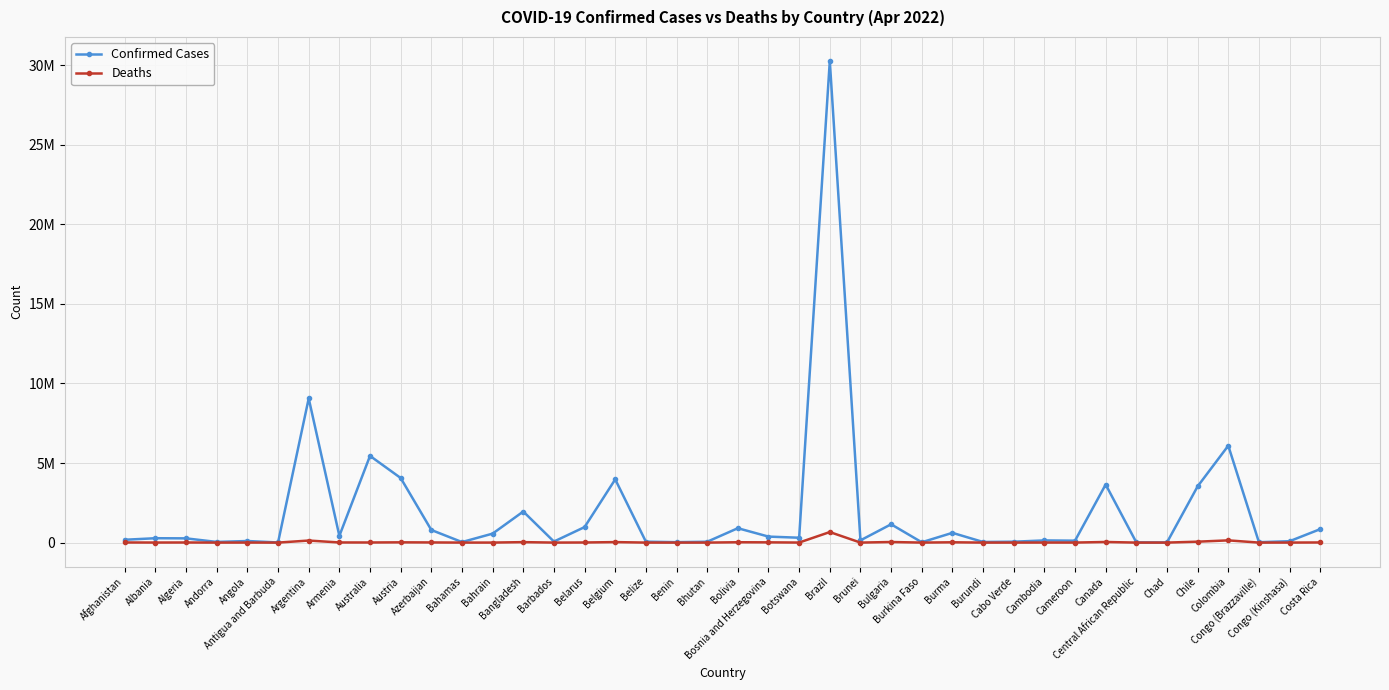

Reading right to left, what are all the values shown in this chart?

Confirmed Cases: 844892	87023	24079	6089791	3531529	7396	14649	3647860	119780	136076	55991	38722	612602	20865	1150342	140182	30261088	305859	376437	903908	53104	26952	57331	3972963	974714	64794	1952362	563584	33411	792365	4059444	5447859	422770	9060923	7539	99194	40709	265741	274520	178457
Deaths: 8357	1337	385	139751	57270	193	113	38416	1927	3055	401	38	19434	383	36810	218	662271	2688	15749	21903	18	163	672	31165	6903	386	29126	1474	789	9706	16431	6801	8622	128344	135	1900	153	6874	3496	7679